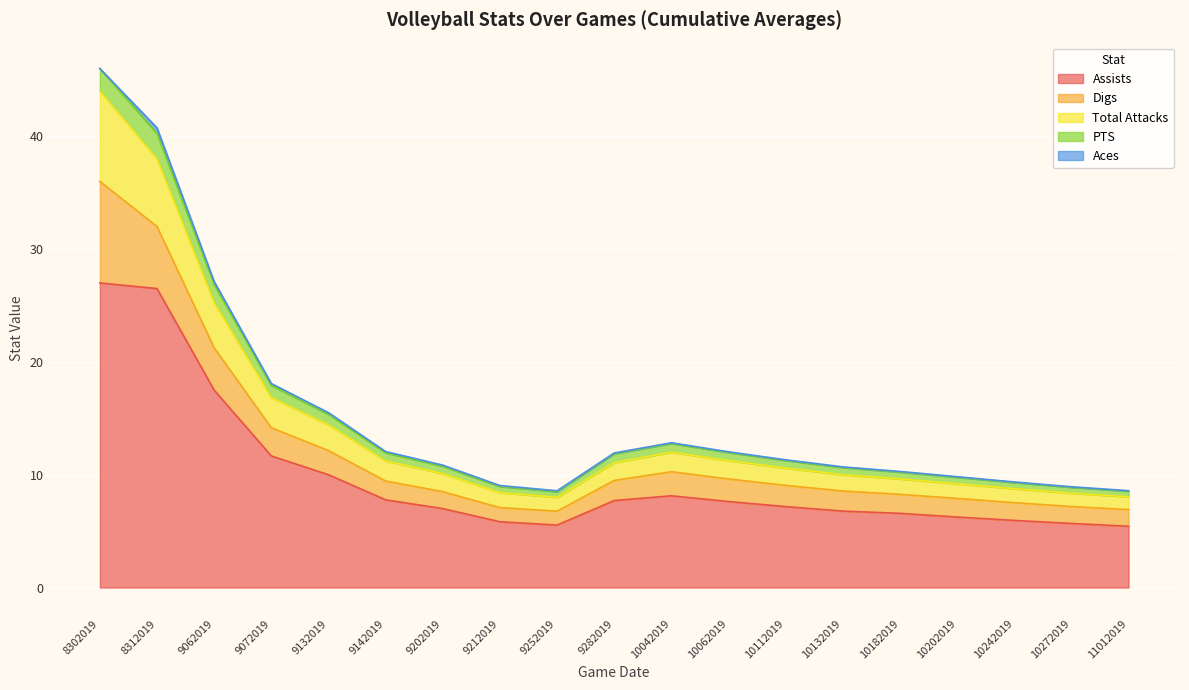

Between 10202019 and 11012019, which is larger?

10202019